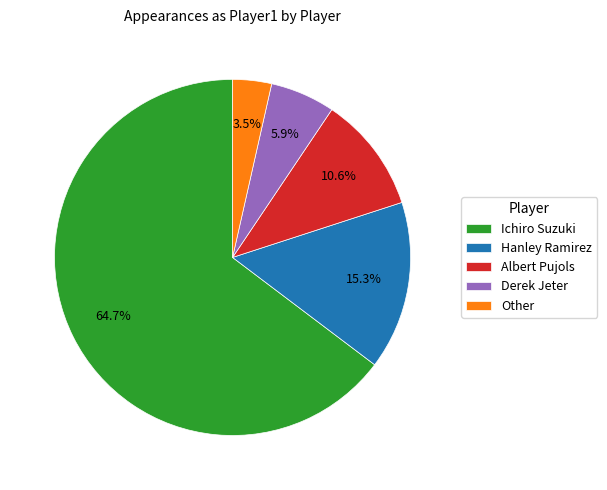

What percentage do Hanley Ramirez and Albert Pujols together represent?

25.9%